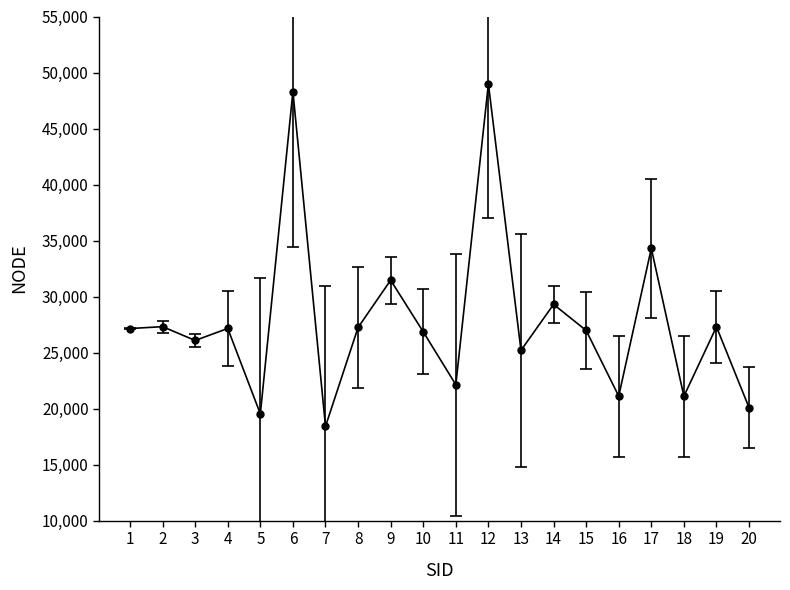

The value at 17 is 9232. True or false?

False